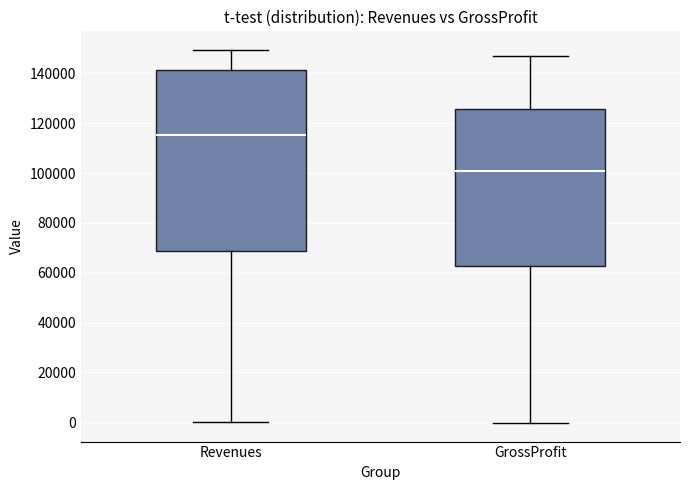

Which box has the highest median line?

Revenues